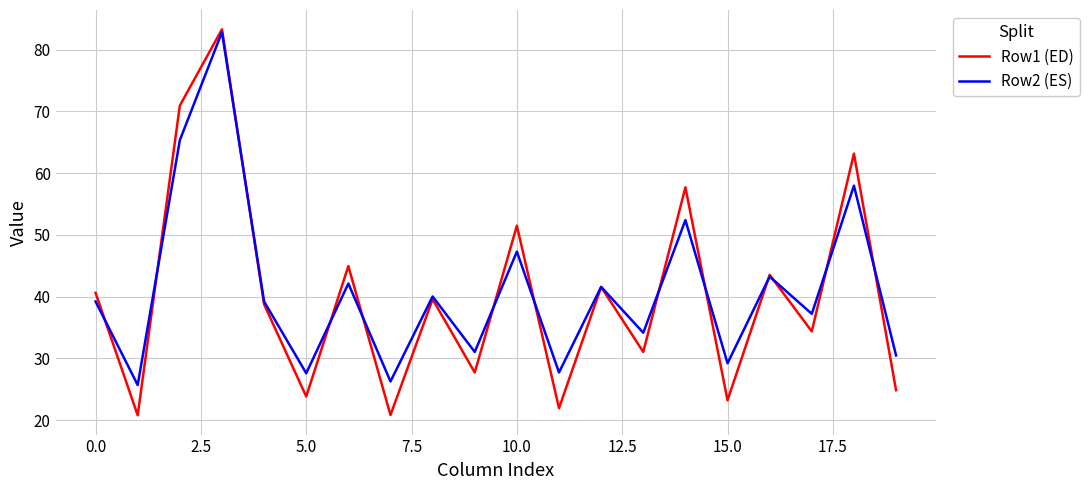

What is the sum of all Row2 (ES) values?

820.4